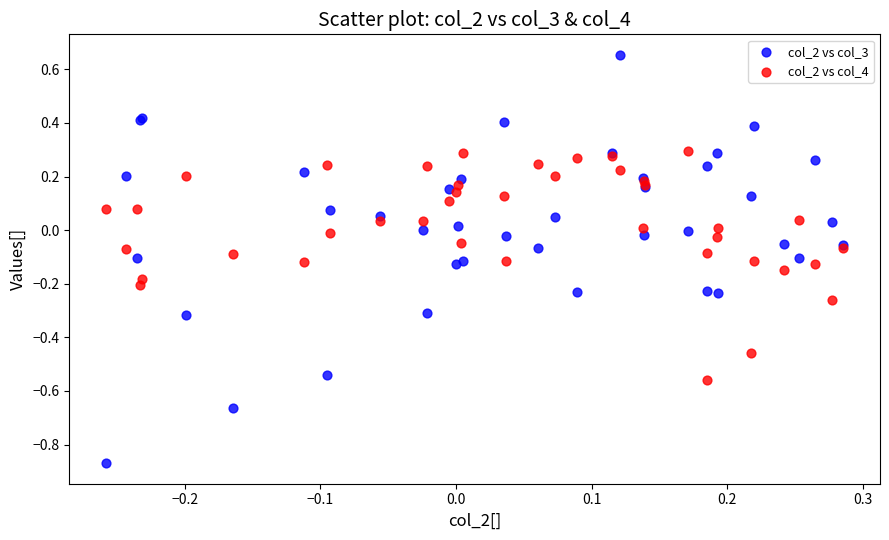

Which series contains the lowest Y value?

col_2 vs col_3